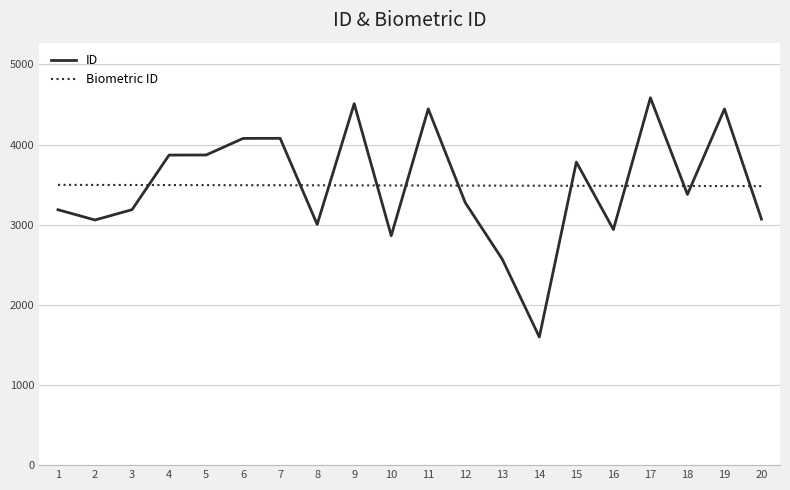

Is the value of ID at 6 greater than the value of Biometric ID at 12?

Yes